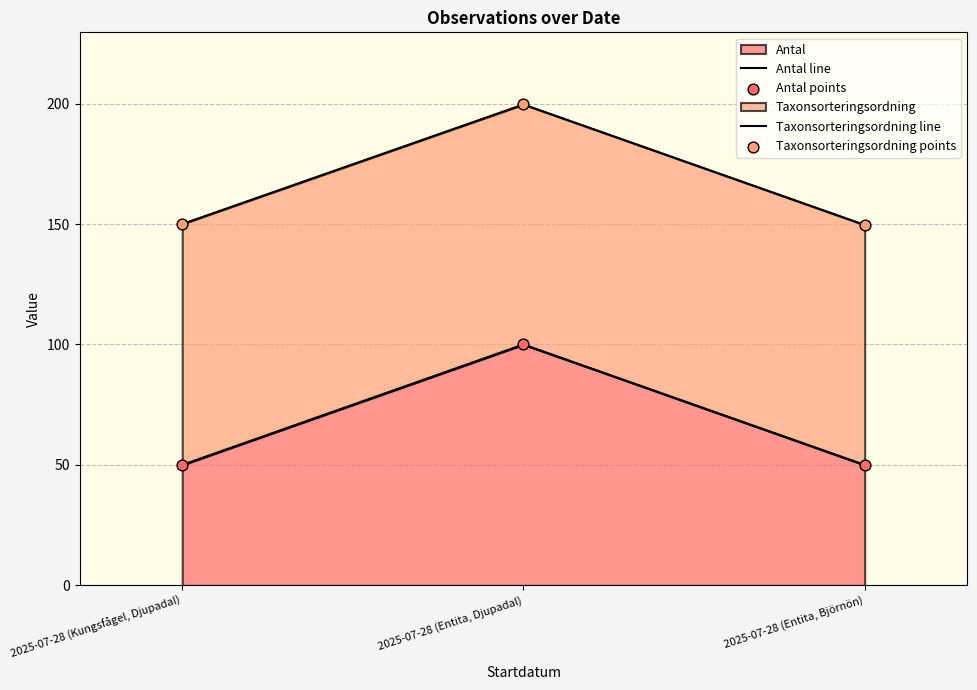

What is the maximum value for Antal?

100